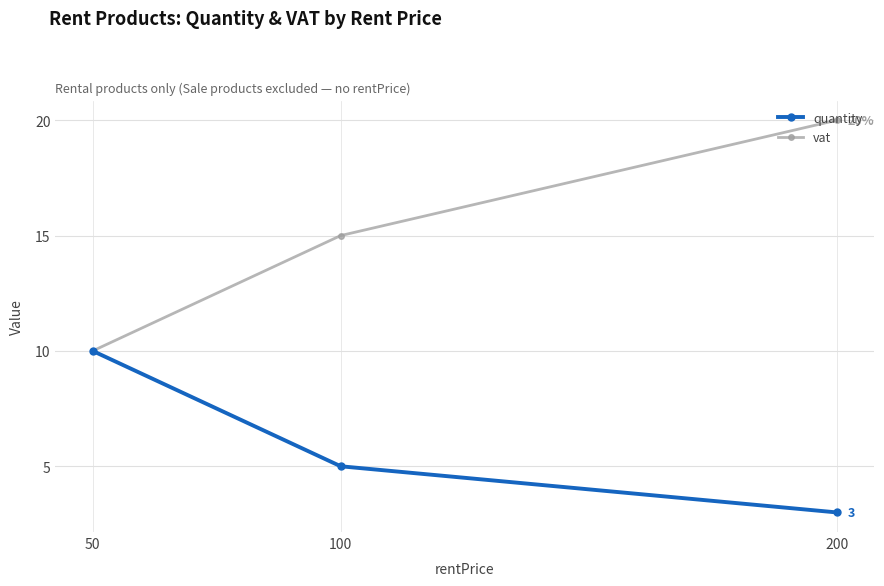

The quantity series shows 3 at 200. True or false?

True